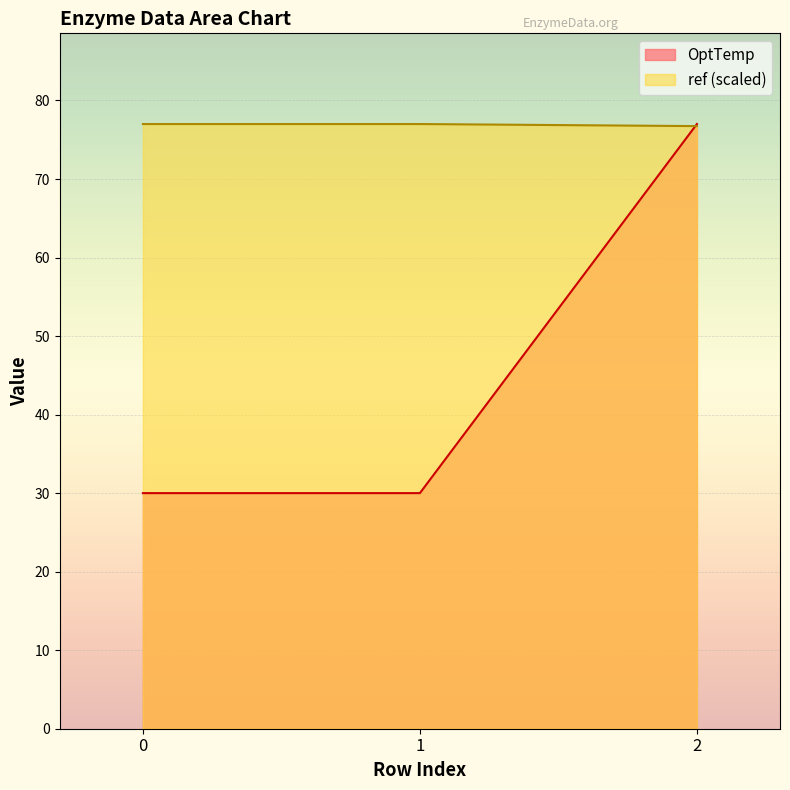

How many lines are shown in the chart?

2